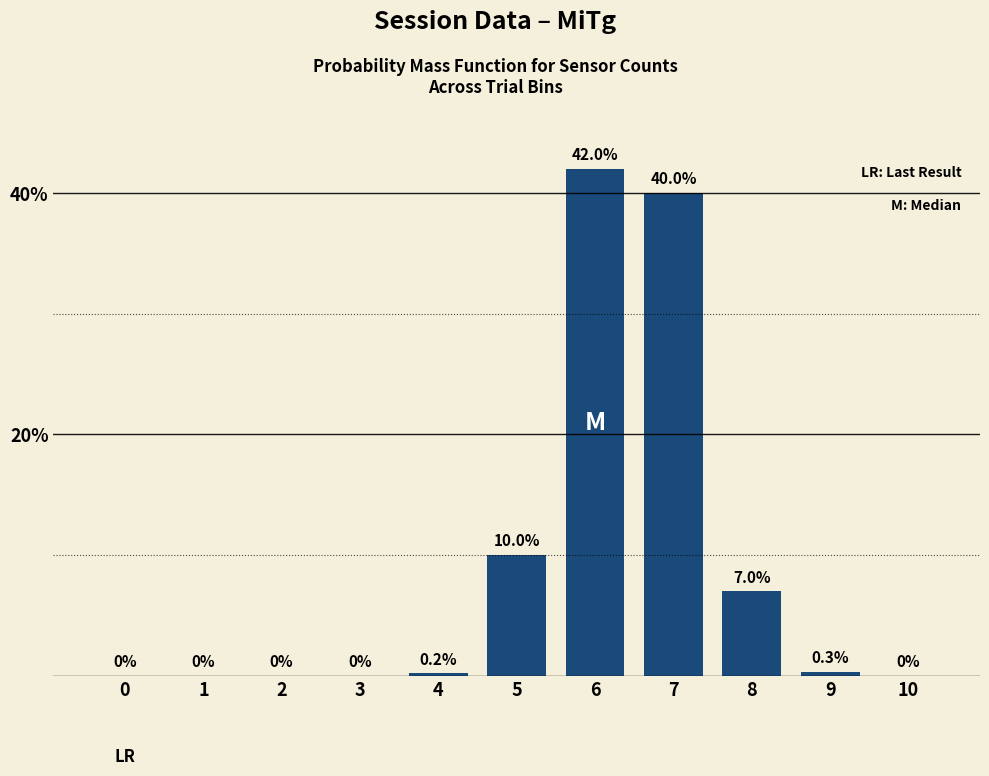

Which has a higher value, 2 or 8?

8